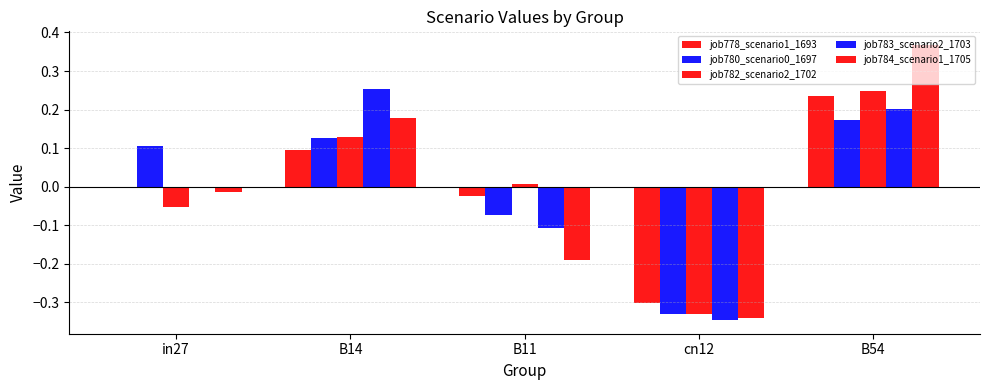

How many categories are shown in the chart?

5